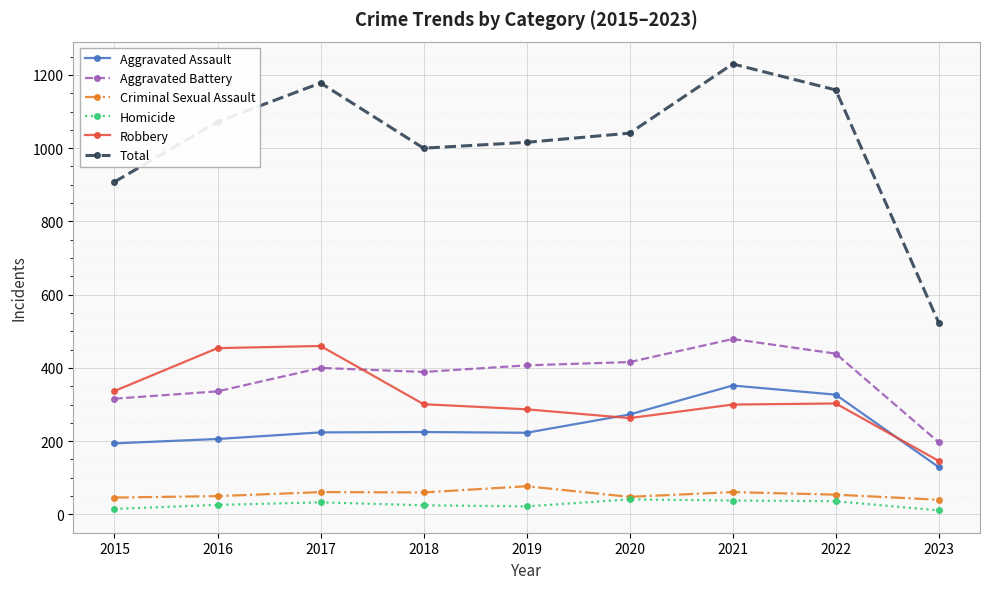

What is the value of the Criminal Sexual Assault point at the 9th from the left?

40